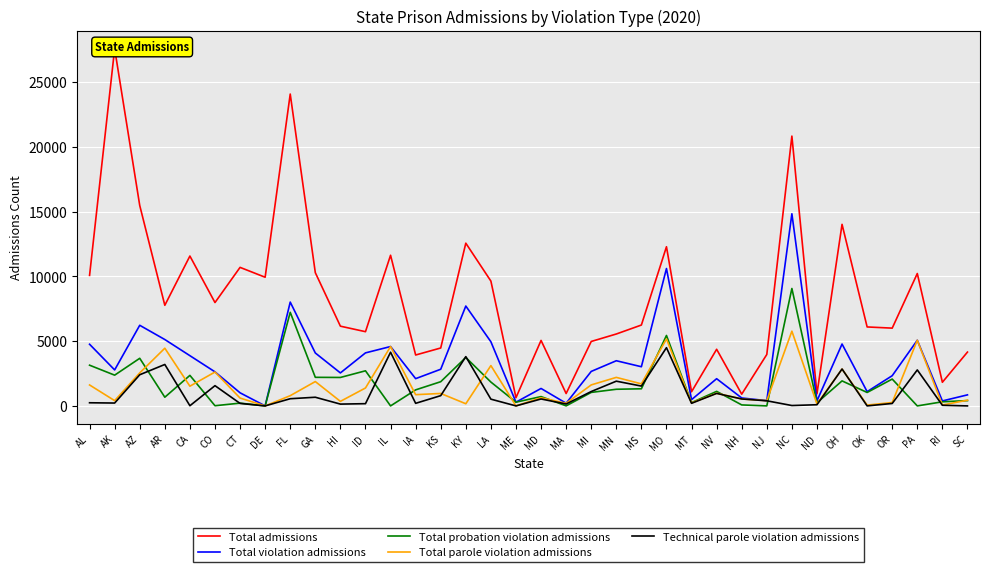

What is the label of the 14th point from the left?

IA